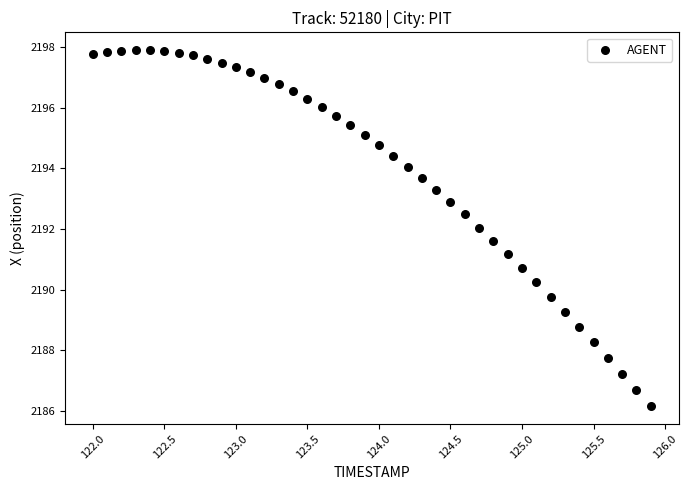

What is the range of Y values (max minus min)?

11.7